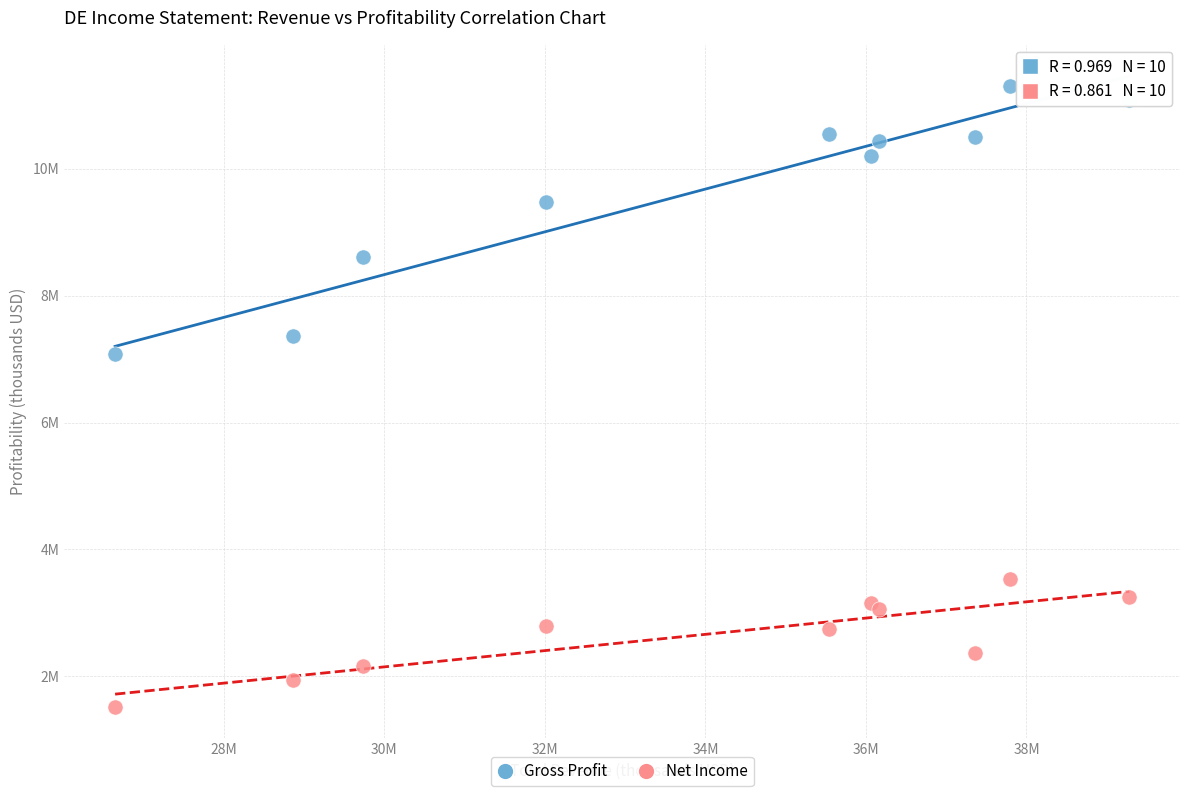

What are all the series names shown in the legend?

Gross Profit, Net Income